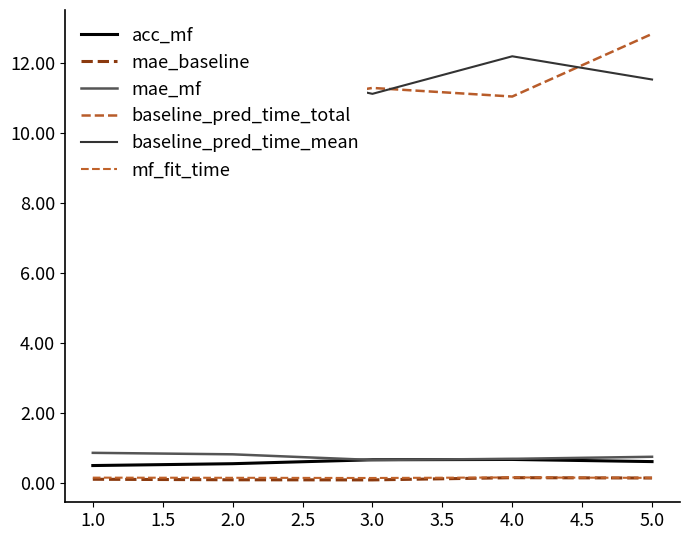

What is the difference between the acc_mf values at 3.0 and 2.0?

0.1